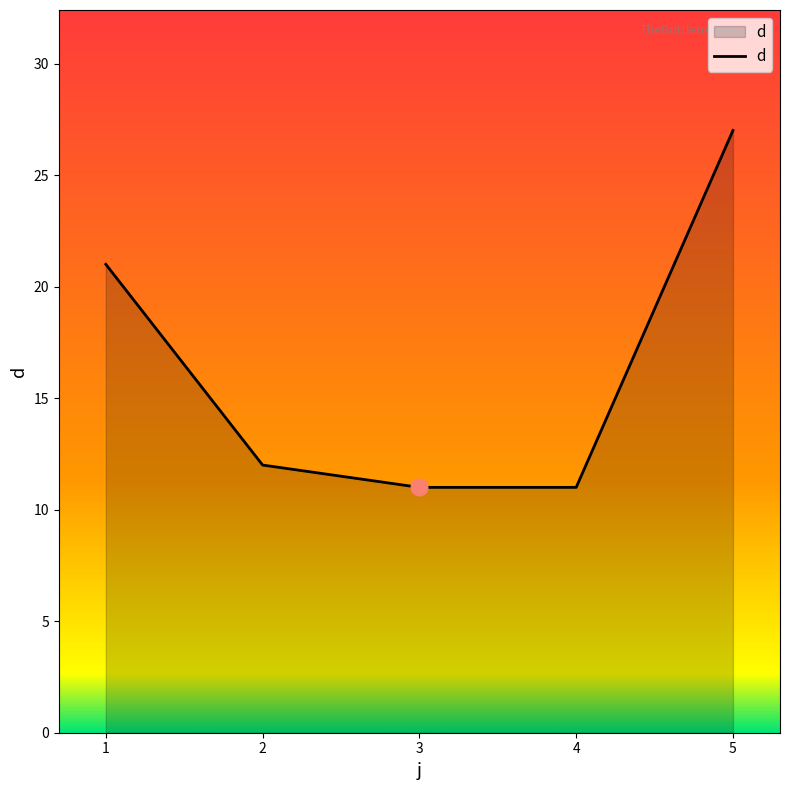

What is the sum of the values at 5 and 3?

38